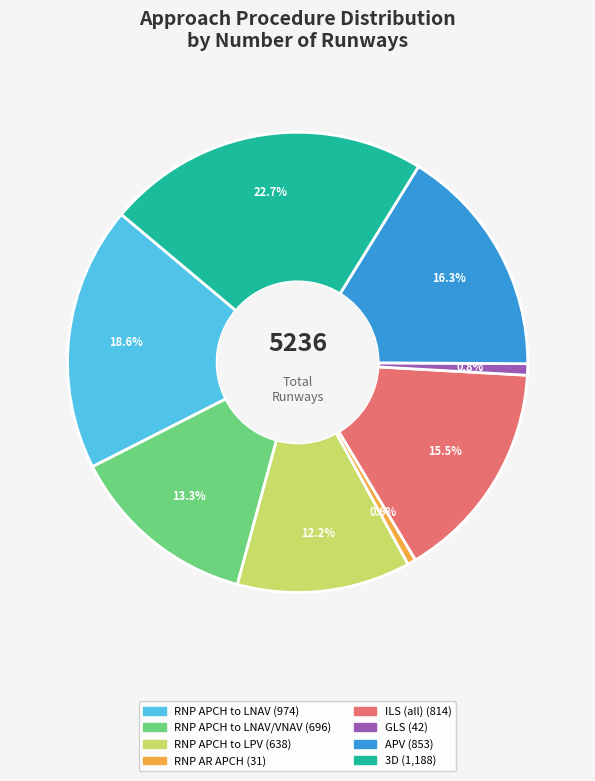

To the nearest percent, what is the average slice percentage?

12%